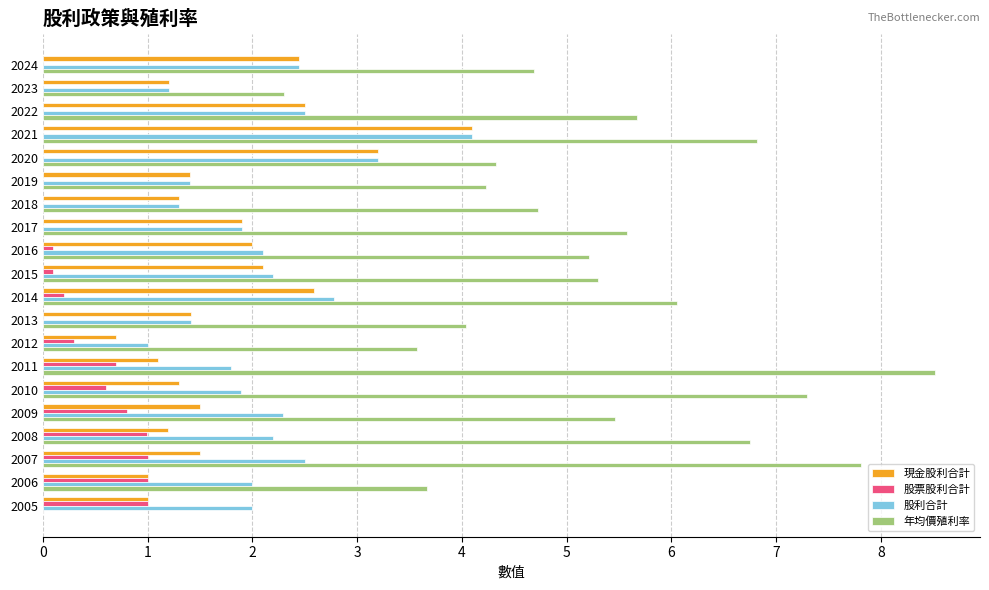

How many values in 年均價殖利率 are above zero?

19